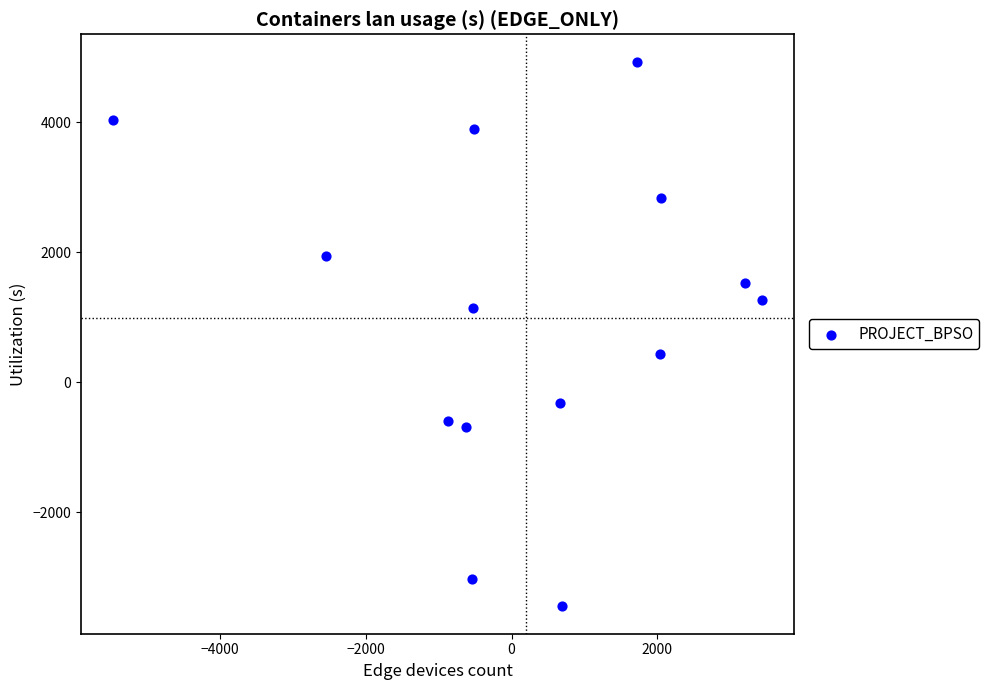

What is the range of Y values (max minus min)?

8382.4